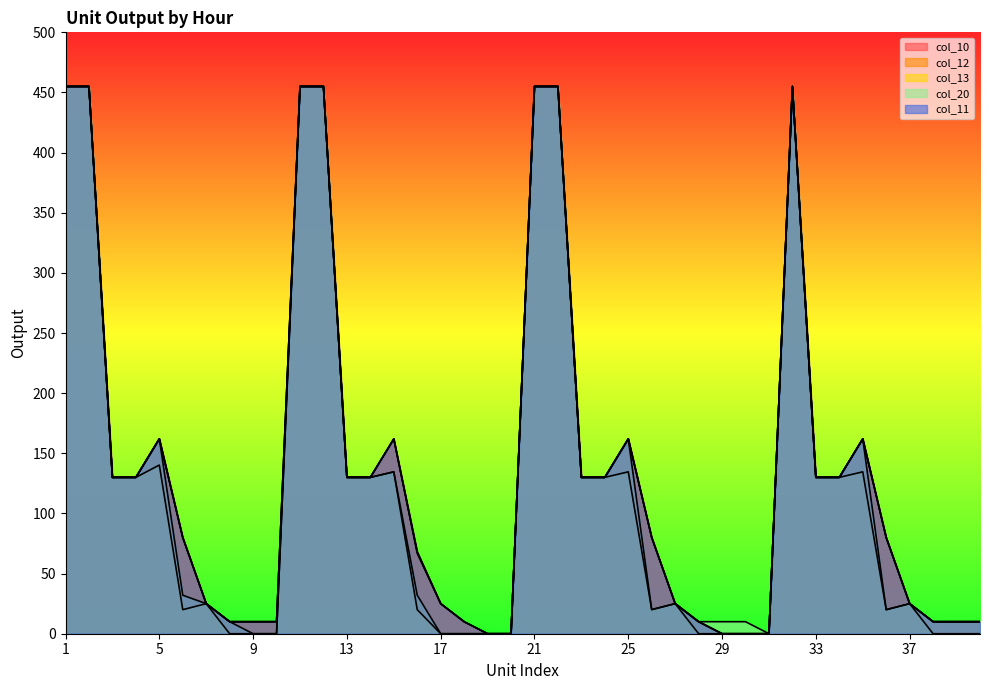

True or false: col_20 and col_13 cross at least once.

False